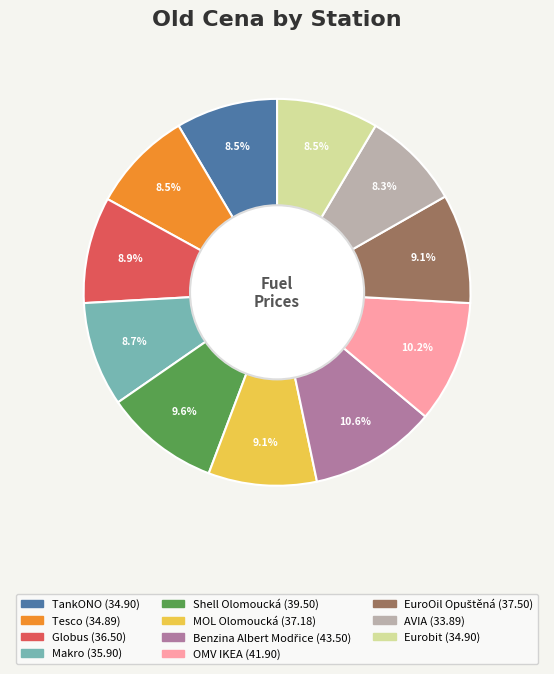

Is there a majority slice in this chart?

No